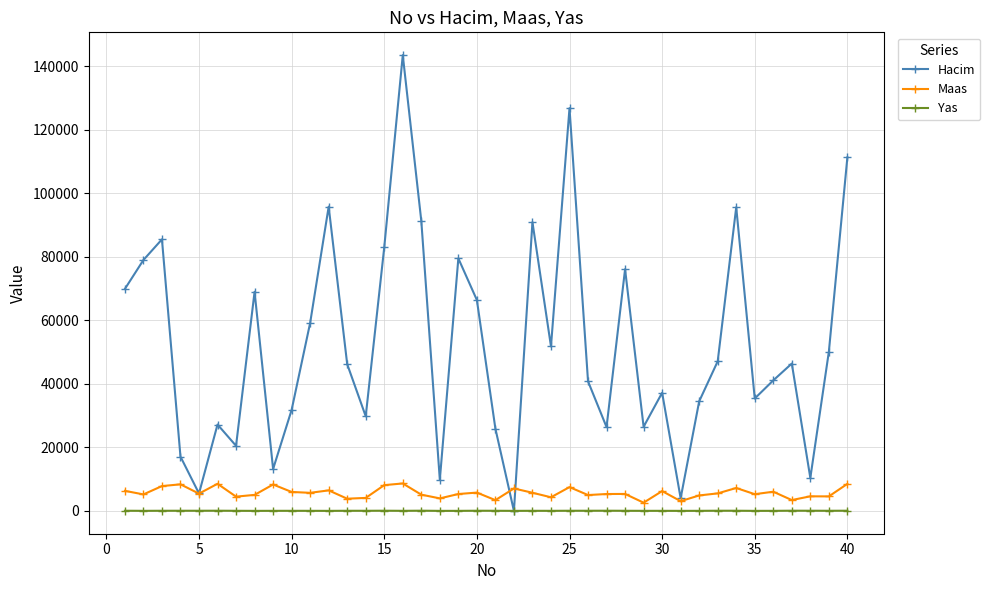

Count the number of categories in the chart.

40